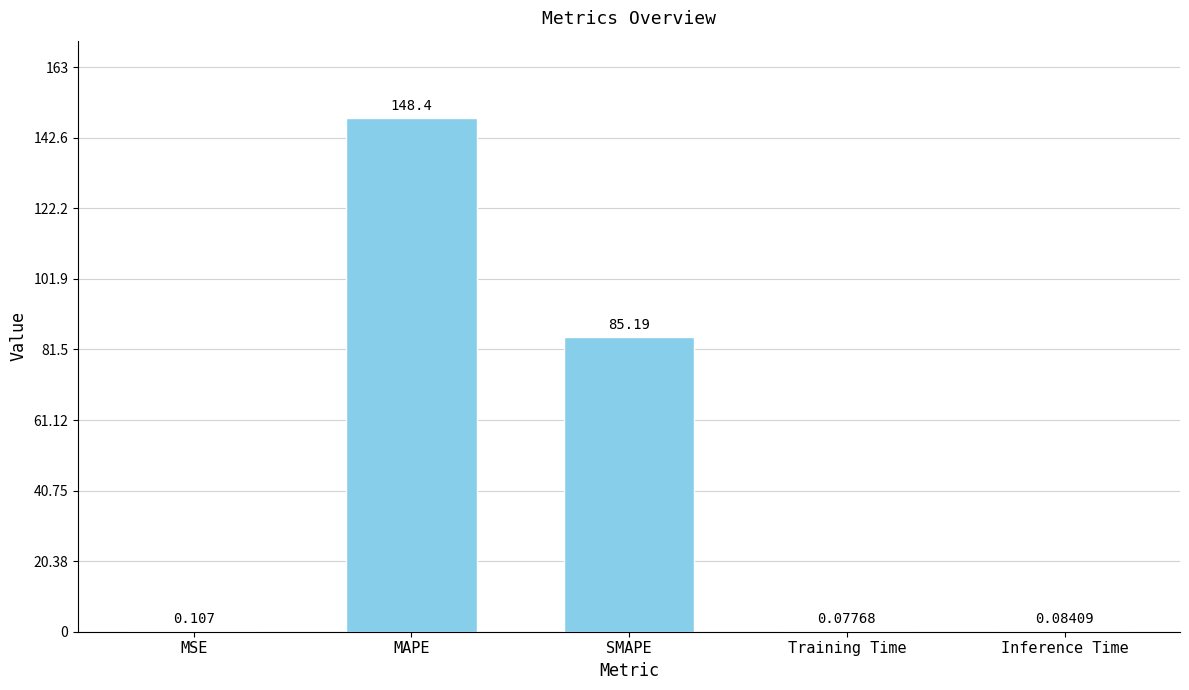

Are the bars horizontal?

No